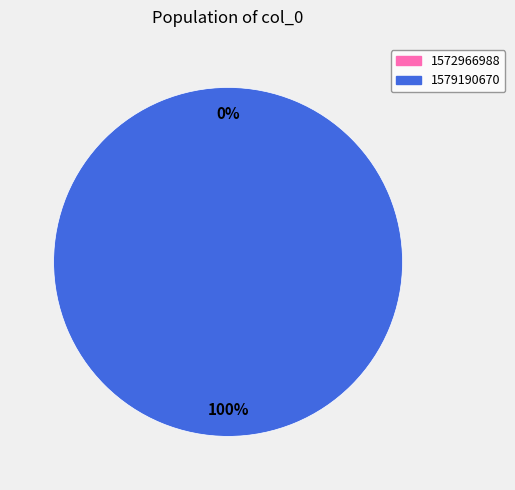

To the nearest percent, what is the difference between the 1572966988 and 1579190670 slice percentages?

100%